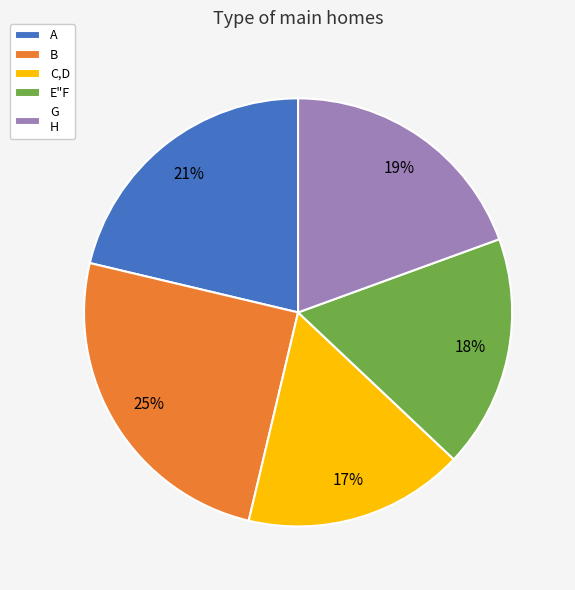

Does E"F account for over 50% of the chart?

No